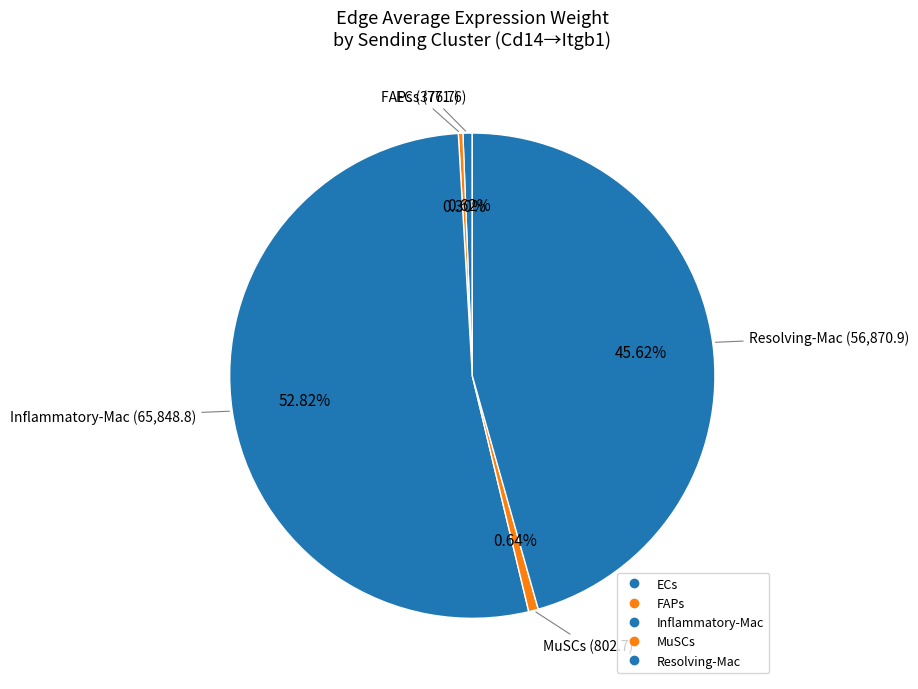

How many segments does this pie chart have?

5